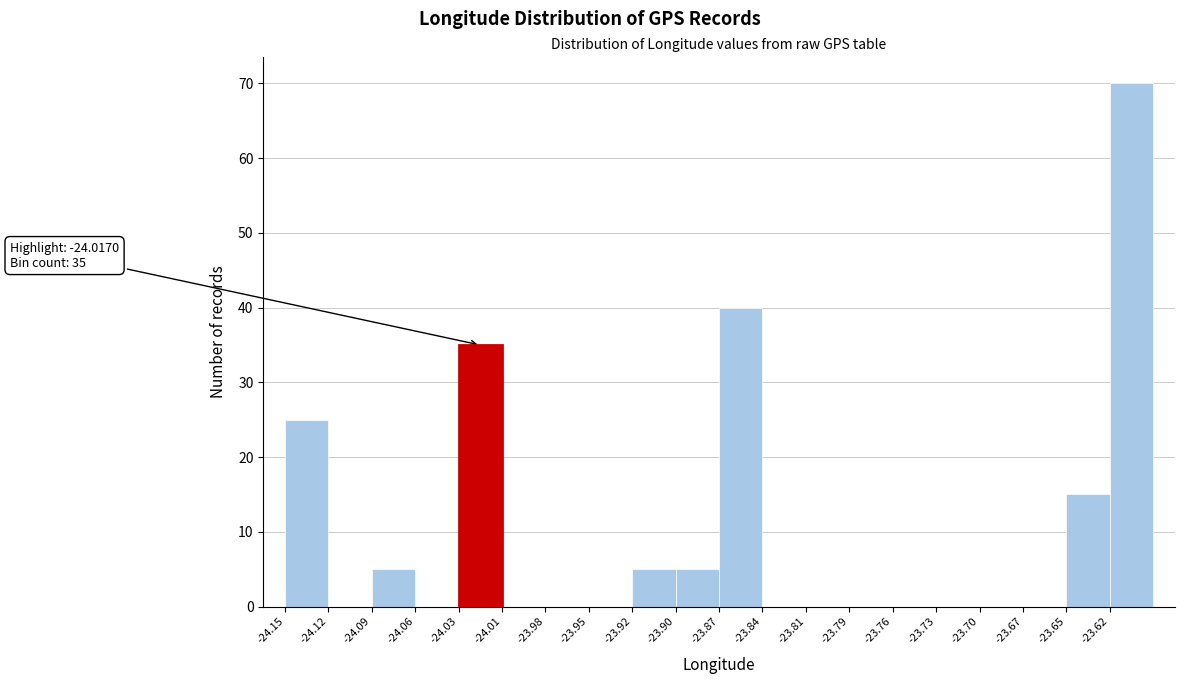

Which range on the x-axis has the tallest bar?

-23.620 to -23.590